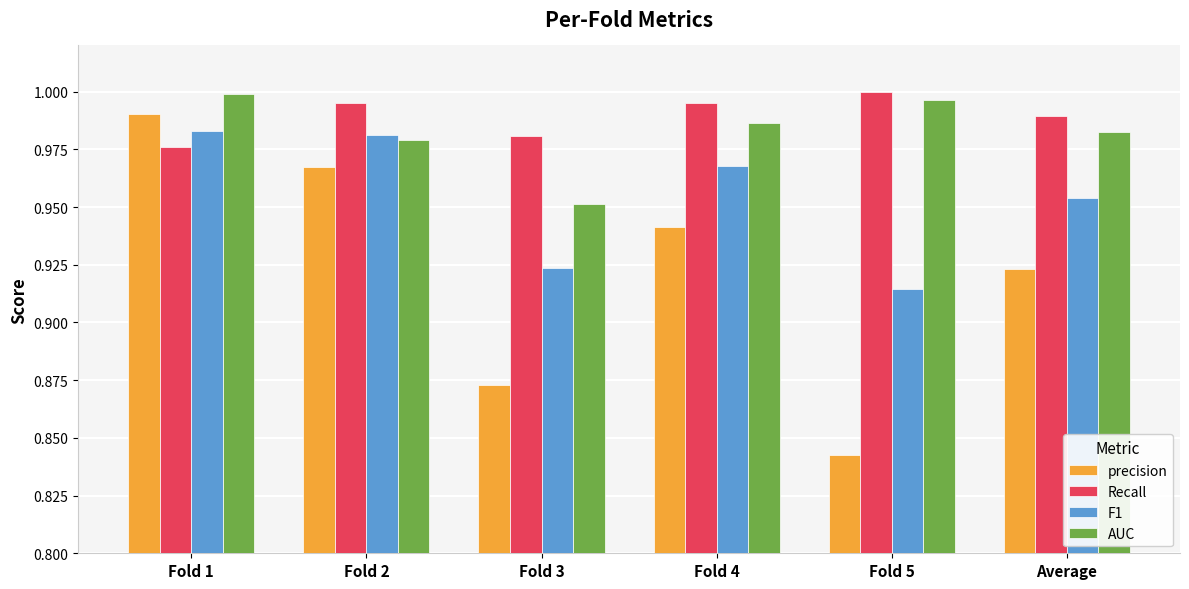

The value of Recall at Fold 4 is 1.0. True or false?

True